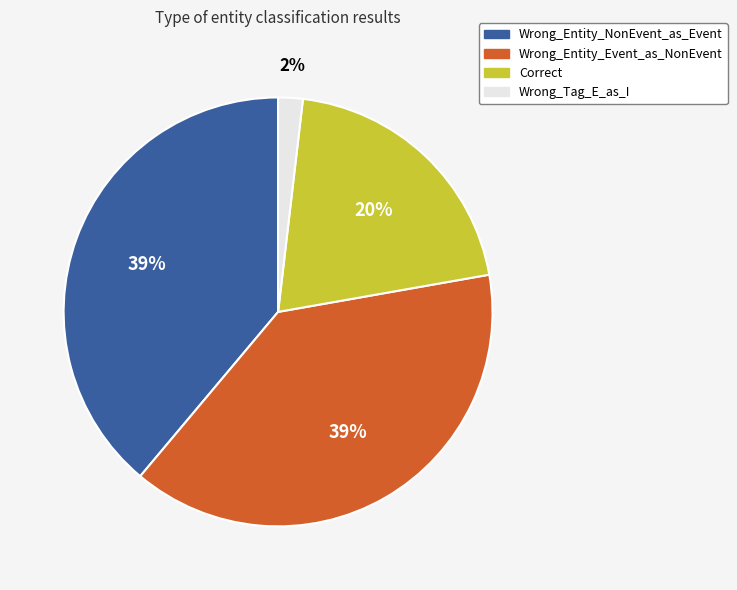

Is it true that Correct is 14% of the pie?

False